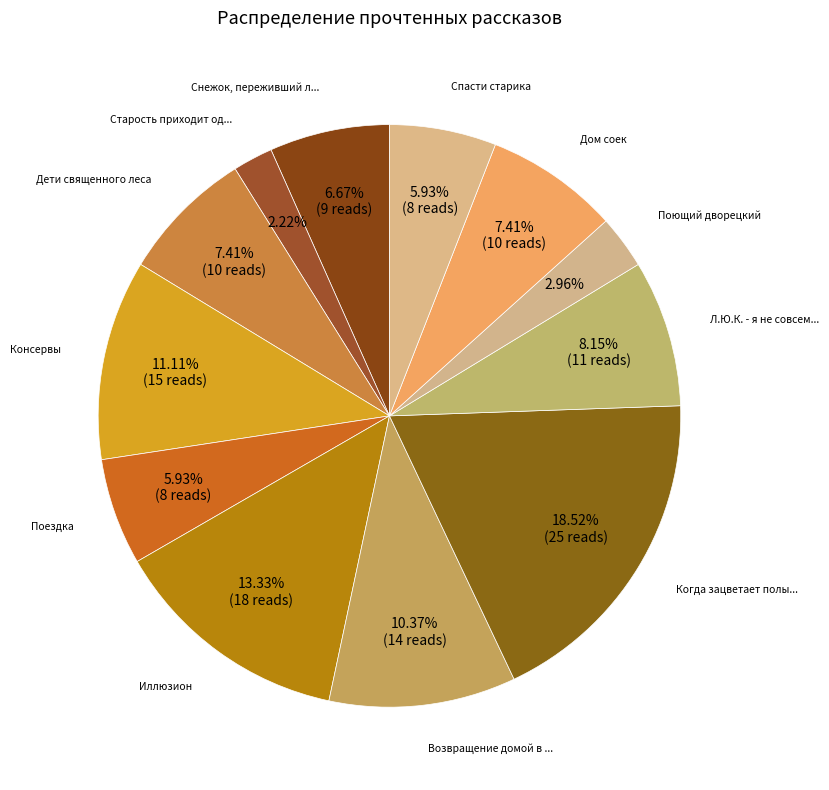

How many segments does this pie chart have?

12